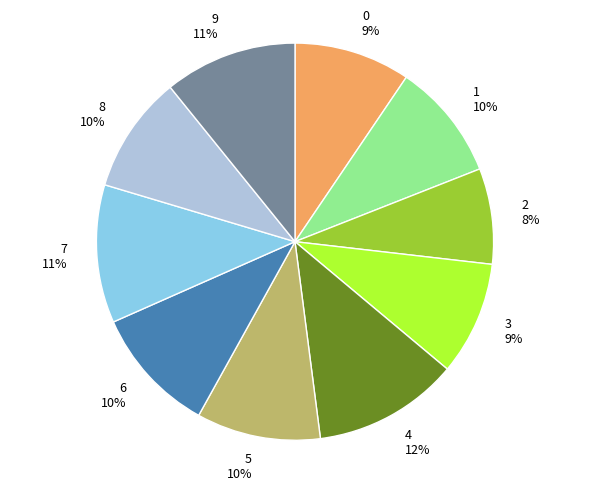

To the nearest percent, what is the average slice percentage?

10%